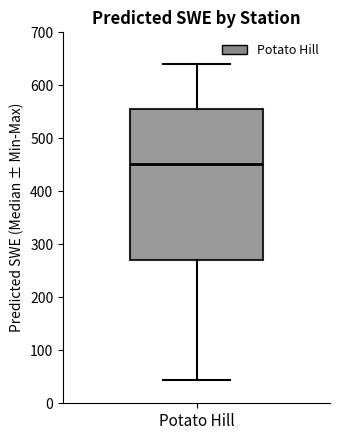

Where does the lower whisker of the box for Potato Hill end on the y-axis? The values are not printed on the chart, so give them approximately, as read against the axis.

40